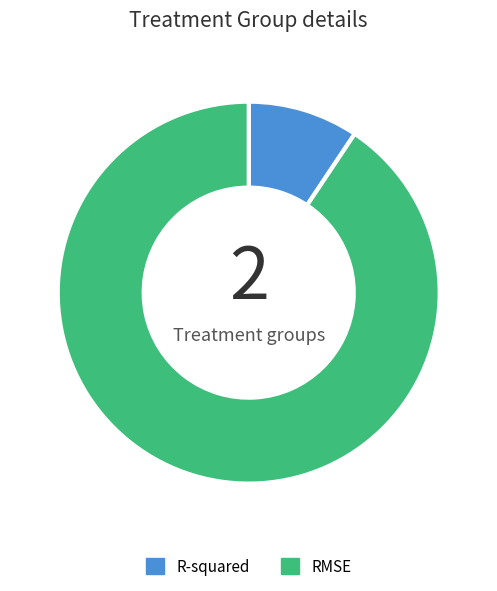

True or false: RMSE accounts for 82% of the total.

False